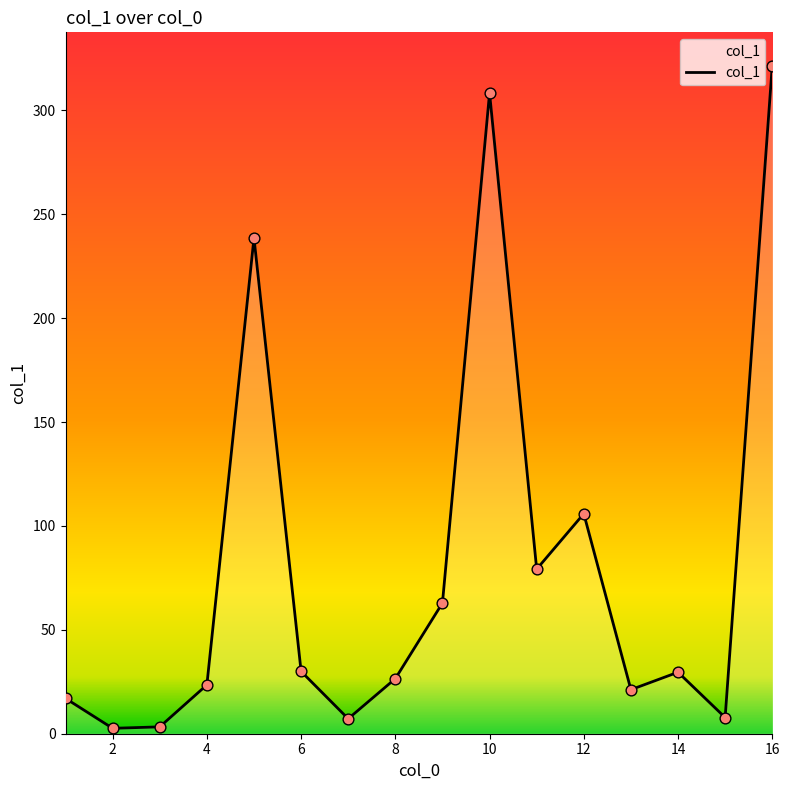

What is the maximum value shown in the chart?

321.5